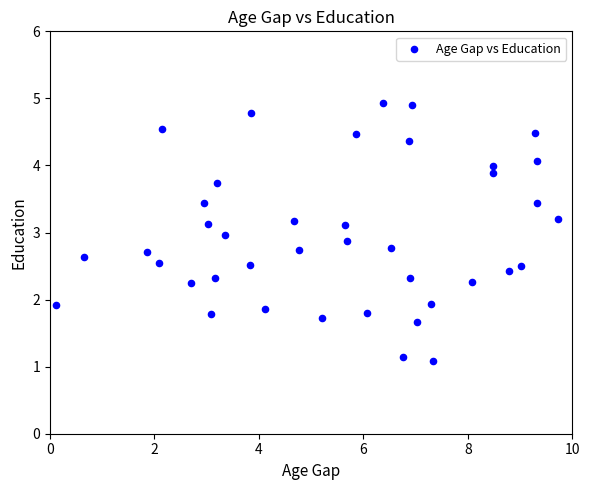

What is the range of Y values (max minus min)?

3.9